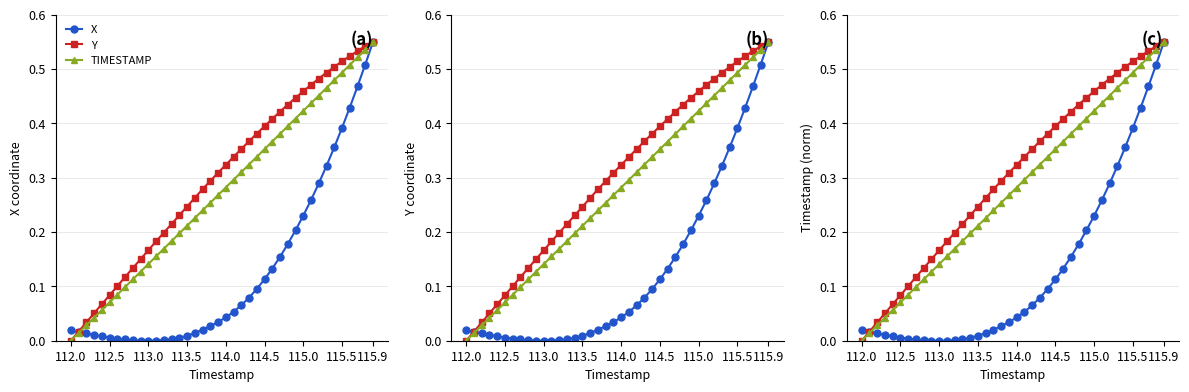

What is the value of the Y point at the 7th from the left?

0.1